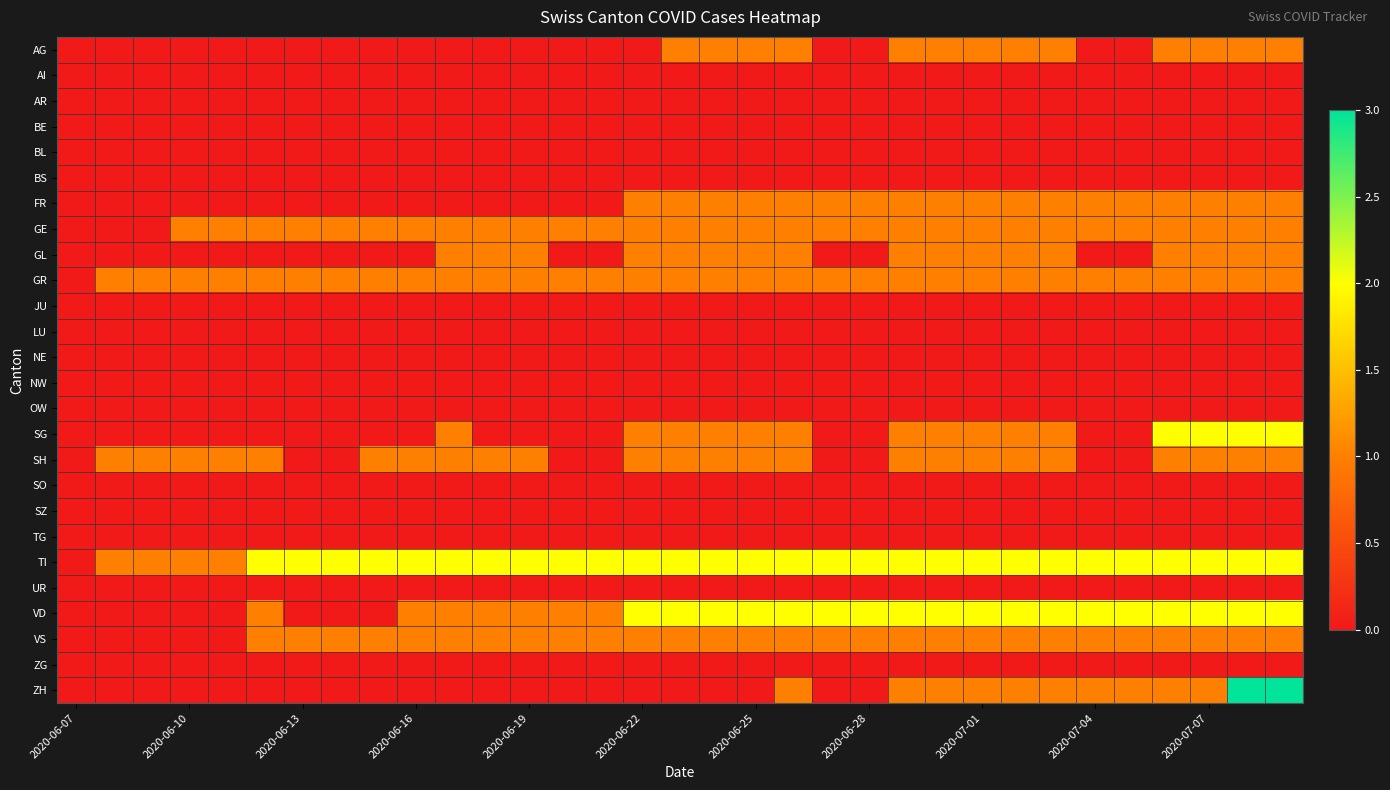

Reading left to right, transcribe all the data shown in this chart.

AG: 0	0	0	0	0	0	0	0	0	0	0	0	0	0	0	0	1	1	1	1	0	0	1	1	1	1	1	0	0	1	1	1	1
AI: 0	0	0	0	0	0	0	0	0	0	0	0	0	0	0	0	0	0	0	0	0	0	0	0	0	0	0	0	0	0	0	0	0
AR: 0	0	0	0	0	0	0	0	0	0	0	0	0	0	0	0	0	0	0	0	0	0	0	0	0	0	0	0	0	0	0	0	0
BE: 0	0	0	0	0	0	0	0	0	0	0	0	0	0	0	0	0	0	0	0	0	0	0	0	0	0	0	0	0	0	0	0	0
BL: 0	0	0	0	0	0	0	0	0	0	0	0	0	0	0	0	0	0	0	0	0	0	0	0	0	0	0	0	0	0	0	0	0
BS: 0	0	0	0	0	0	0	0	0	0	0	0	0	0	0	0	0	0	0	0	0	0	0	0	0	0	0	0	0	0	0	0	0
FR: 0	0	0	0	0	0	0	0	0	0	0	0	0	0	0	1	1	1	1	1	1	1	1	1	1	1	1	1	1	1	1	1	1
GE: 0	0	0	1	1	1	1	1	1	1	1	1	1	1	1	1	1	1	1	1	1	1	1	1	1	1	1	1	1	1	1	1	1
GL: 0	0	0	0	0	0	0	0	0	0	1	1	1	0	0	1	1	1	1	1	0	0	1	1	1	1	1	0	0	1	1	1	1
GR: 0	1	1	1	1	1	1	1	1	1	1	1	1	1	1	1	1	1	1	1	1	1	1	1	1	1	1	1	1	1	1	1	1
JU: 0	0	0	0	0	0	0	0	0	0	0	0	0	0	0	0	0	0	0	0	0	0	0	0	0	0	0	0	0	0	0	0	0
LU: 0	0	0	0	0	0	0	0	0	0	0	0	0	0	0	0	0	0	0	0	0	0	0	0	0	0	0	0	0	0	0	0	0
NE: 0	0	0	0	0	0	0	0	0	0	0	0	0	0	0	0	0	0	0	0	0	0	0	0	0	0	0	0	0	0	0	0	0
NW: 0	0	0	0	0	0	0	0	0	0	0	0	0	0	0	0	0	0	0	0	0	0	0	0	0	0	0	0	0	0	0	0	0
OW: 0	0	0	0	0	0	0	0	0	0	0	0	0	0	0	0	0	0	0	0	0	0	0	0	0	0	0	0	0	0	0	0	0
SG: 0	0	0	0	0	0	0	0	0	0	1	0	0	0	0	1	1	1	1	1	0	0	1	1	1	1	1	0	0	2	2	2	2
SH: 0	1	1	1	1	1	0	0	1	1	1	1	1	0	0	1	1	1	1	1	0	0	1	1	1	1	1	0	0	1	1	1	1
SO: 0	0	0	0	0	0	0	0	0	0	0	0	0	0	0	0	0	0	0	0	0	0	0	0	0	0	0	0	0	0	0	0	0
SZ: 0	0	0	0	0	0	0	0	0	0	0	0	0	0	0	0	0	0	0	0	0	0	0	0	0	0	0	0	0	0	0	0	0
TG: 0	0	0	0	0	0	0	0	0	0	0	0	0	0	0	0	0	0	0	0	0	0	0	0	0	0	0	0	0	0	0	0	0
TI: 0	1	1	1	1	2	2	2	2	2	2	2	2	2	2	2	2	2	2	2	2	2	2	2	2	2	2	2	2	2	2	2	2
UR: 0	0	0	0	0	0	0	0	0	0	0	0	0	0	0	0	0	0	0	0	0	0	0	0	0	0	0	0	0	0	0	0	0
VD: 0	0	0	0	0	1	0	0	0	1	1	1	1	1	1	2	2	2	2	2	2	2	2	2	2	2	2	2	2	2	2	2	2
VS: 0	0	0	0	0	1	1	1	1	1	1	1	1	1	1	1	1	1	1	1	1	1	1	1	1	1	1	1	1	1	1	1	1
ZG: 0	0	0	0	0	0	0	0	0	0	0	0	0	0	0	0	0	0	0	0	0	0	0	0	0	0	0	0	0	0	0	0	0
ZH: 0	0	0	0	0	0	0	0	0	0	0	0	0	0	0	0	0	0	0	1	0	0	1	1	1	1	1	1	1	1	1	3	3